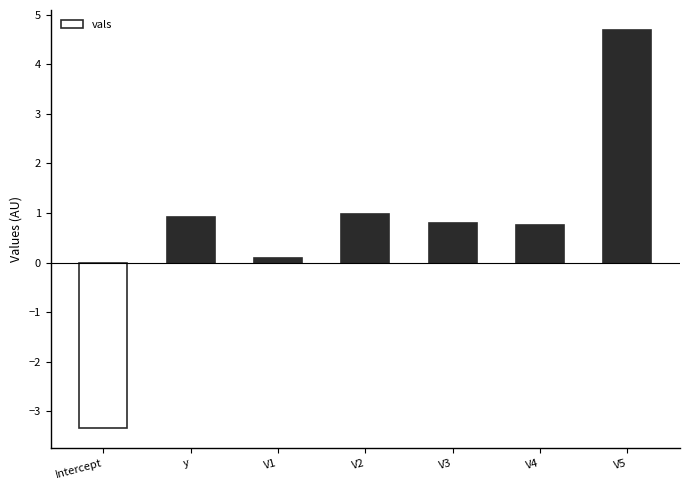

The value at V2 is 1.0. True or false?

True